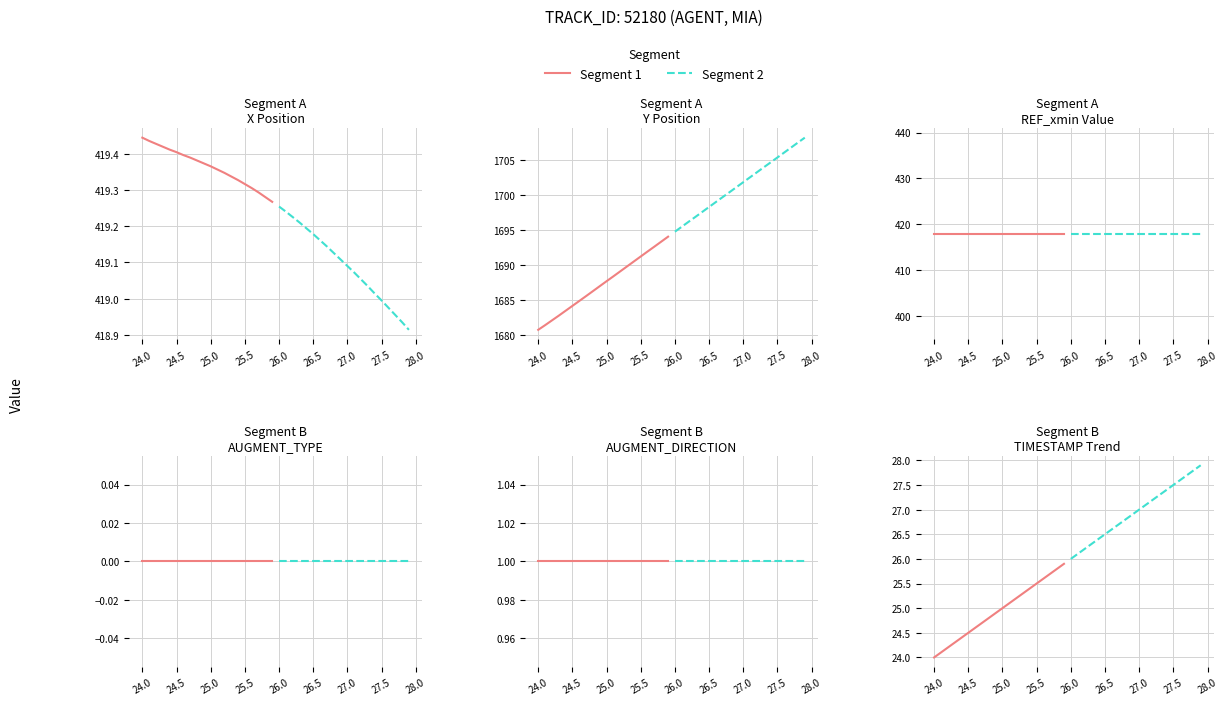

Does the chart have visible grid lines?

Yes